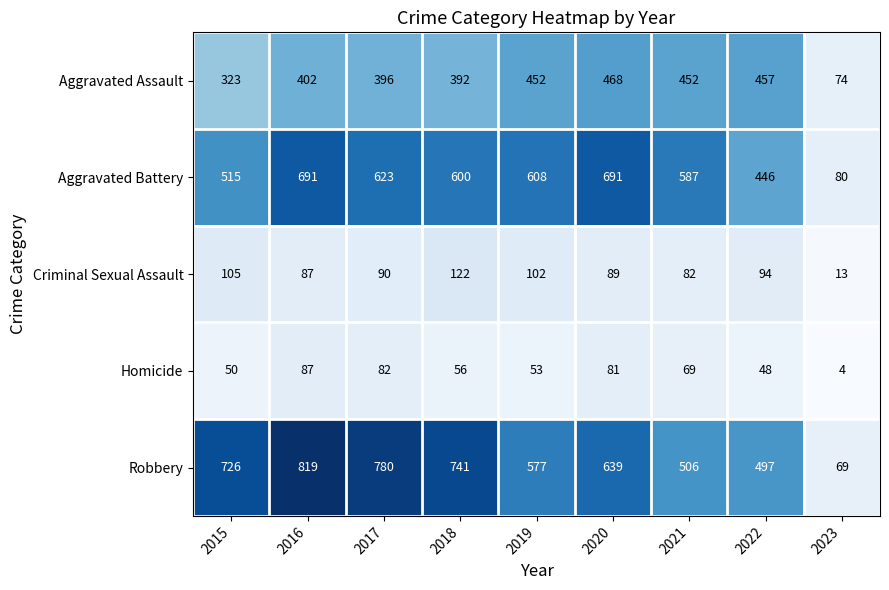

What is the difference between the Aggravated Assault values at 2020 and 2018?

76